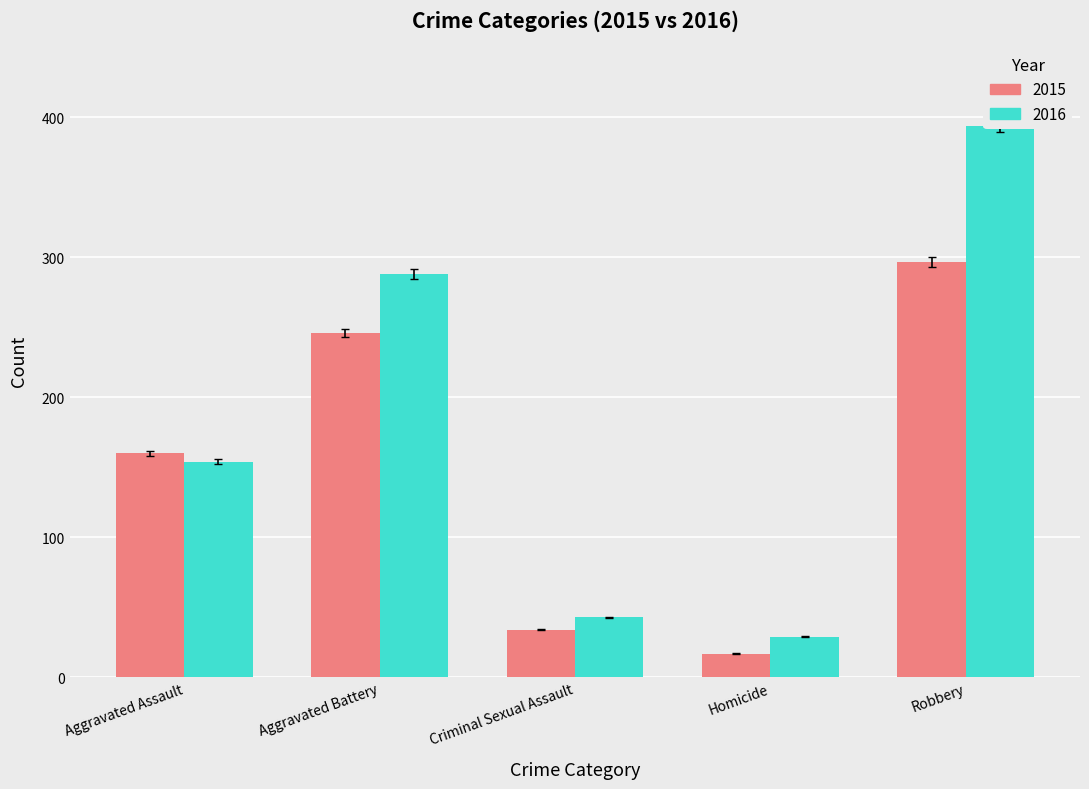

What position from the right is Robbery?

1